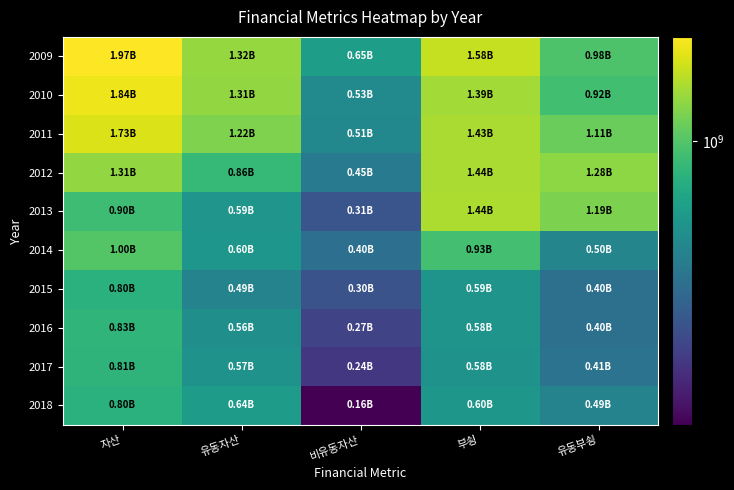

Reading left to right, list all the values displayed in this chart.

2009: 자산=1966664541	유동자산=1321229501	비유동자산=645435040	부쇵=1578624597	유동부쇵=978116635
2010: 자산=1842566207	유동자산=1311143293	비유동자산=531422914	부쇵=1387285727	유동부쇵=915941083
2011: 자산=1729703411	유동자산=1216044768	비유동자산=513658643	부쇵=1429117999	유동부쇵=1113604519
2012: 자산=1309613626	유동자산=859350621	비유동자산=450263005	부쇵=1436697039	유동부쇵=1281160876
2013: 자산=900796304	유동자산=591329307	비유동자산=309466997	부쇵=1443765671	유동부쇵=1193847187
2014: 자산=1000714789	유동자산=598870744	비유동자산=401844044	부쇵=928643950	유동부쇵=502137690
2015: 자산=795247488	유동자산=491750977	비유동자산=303496511	부쇵=586352946	유동부쇵=401922965
2016: 자산=825110601	유동자산=558559807	비유동자산=266550794	부쇵=583820384	유동부쇵=402856404
2017: 자산=814841560	유동자산=574918216	비유동자산=239923344	부쇵=580514874	유동부쇵=413914272
2018: 자산=795029266	유동자산=635117889	비유동자산=159911377	부쇵=601281300	유동부쇵=489895042